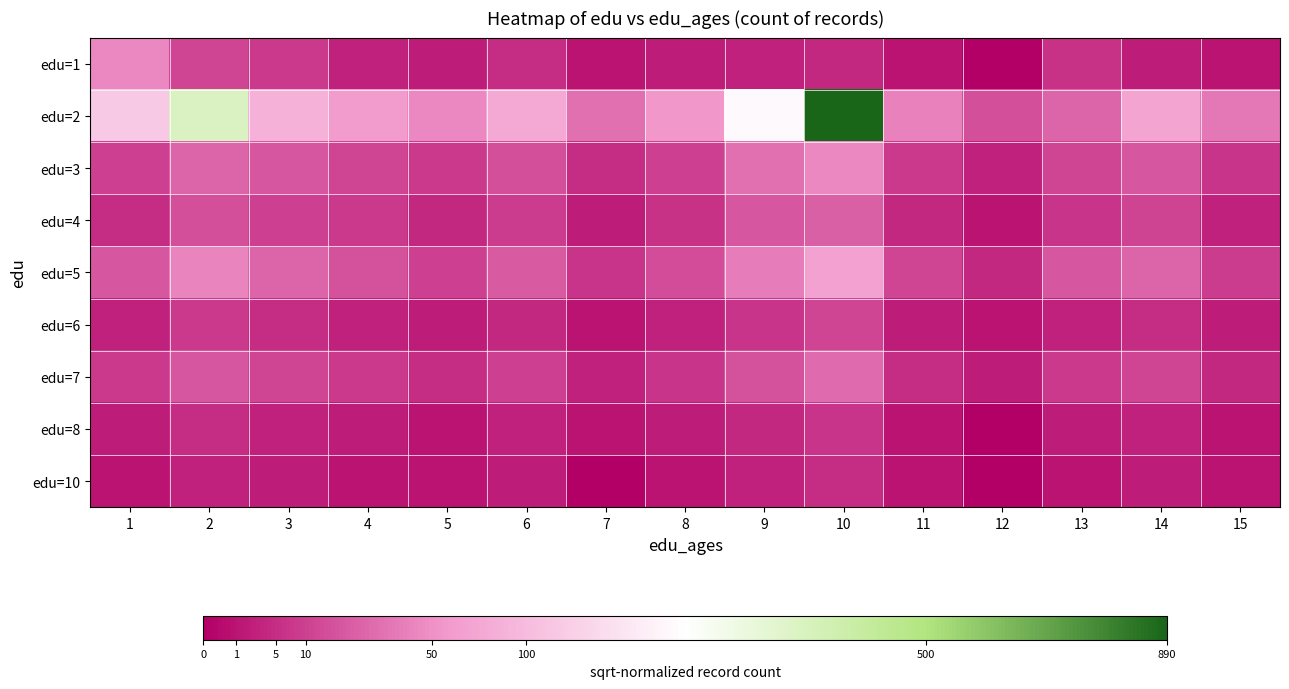

Reading left to right, transcribe all the data shown in this chart.

edu=1: 1=6.7	2=3.5	3=2.8	4=1.7	5=1.4	6=2.2	7=1.0	8=1.4	9=1.7	10=2.0	11=1.0	12=0.0	13=2.4	14=1.4	15=1.0
edu=2: 1=11.0	2=18.4	3=9.2	4=7.7	5=6.7	6=8.7	7=5.5	8=7.4	9=14.5	10=29.8	11=6.3	12=3.9	13=5.0	14=8.4	15=5.9
edu=3: 1=3.2	2=5.0	3=4.2	4=3.5	5=2.8	6=3.9	7=2.2	8=3.2	9=5.5	10=6.7	11=2.8	12=1.7	13=3.5	14=4.2	15=2.6
edu=4: 1=2.2	2=3.9	3=3.2	4=2.8	5=2.0	6=3.0	7=1.4	8=2.4	9=4.2	10=4.7	11=2.0	12=1.0	13=2.6	14=3.3	15=1.7
edu=5: 1=4.2	2=6.5	3=5.0	4=4.0	5=3.2	6=4.5	7=2.6	8=3.7	9=6.2	10=8.1	11=3.5	12=2.0	13=4.2	14=5.0	15=3.0
edu=6: 1=1.7	2=2.8	3=2.2	4=1.7	5=1.4	6=2.0	7=1.0	8=1.7	9=2.6	10=3.5	11=1.4	12=1.0	13=1.7	14=2.2	15=1.4
edu=7: 1=2.8	2=4.2	3=3.5	4=2.8	5=2.2	6=3.2	7=1.7	8=2.6	9=4.0	10=5.3	11=2.2	12=1.4	13=2.8	14=3.5	15=2.0
edu=8: 1=1.4	2=2.2	3=1.7	4=1.4	5=1.0	6=1.7	7=1.0	8=1.4	9=2.0	10=2.6	11=1.0	12=0.0	13=1.4	14=1.7	15=1.0
edu=10: 1=1.0	2=1.7	3=1.4	4=1.0	5=1.0	6=1.4	7=0.0	8=1.0	9=1.7	10=2.2	11=1.0	12=0.0	13=1.0	14=1.4	15=1.0